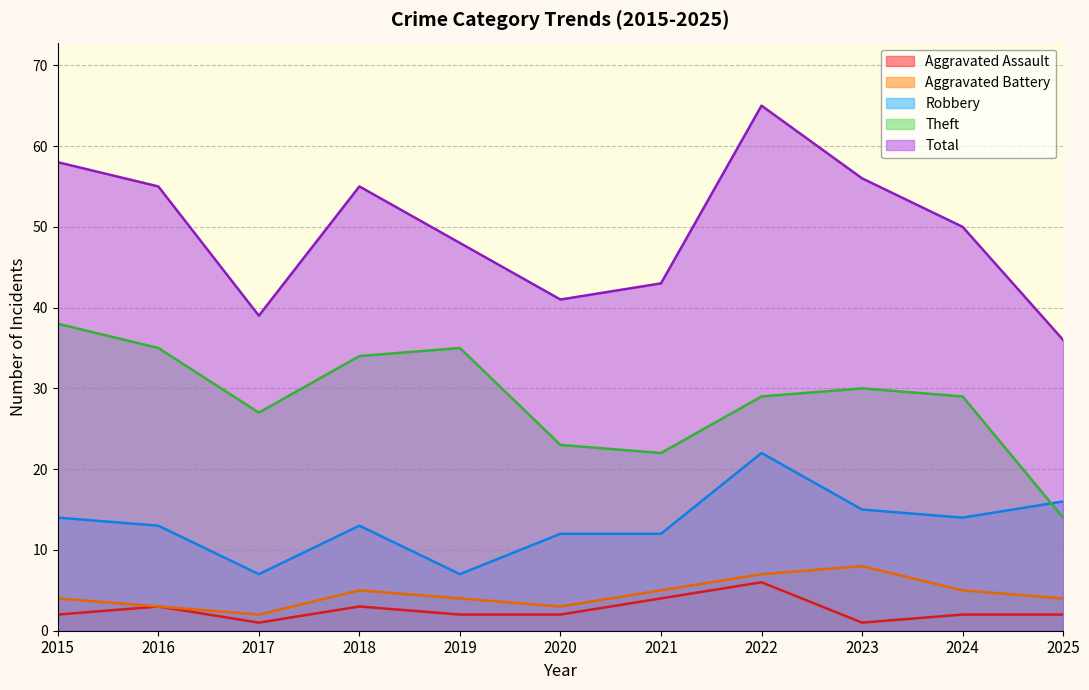

Reading left to right, what are all the values shown in this chart?

Aggravated Assault: 2	3	1	3	2	2	4	6	1	2	2
Aggravated Battery: 4	3	2	5	4	3	5	7	8	5	4
Robbery: 14	13	7	13	7	12	12	22	15	14	16
Theft: 38	35	27	34	35	23	22	29	30	29	14
Total: 58	55	39	55	48	41	43	65	56	50	36